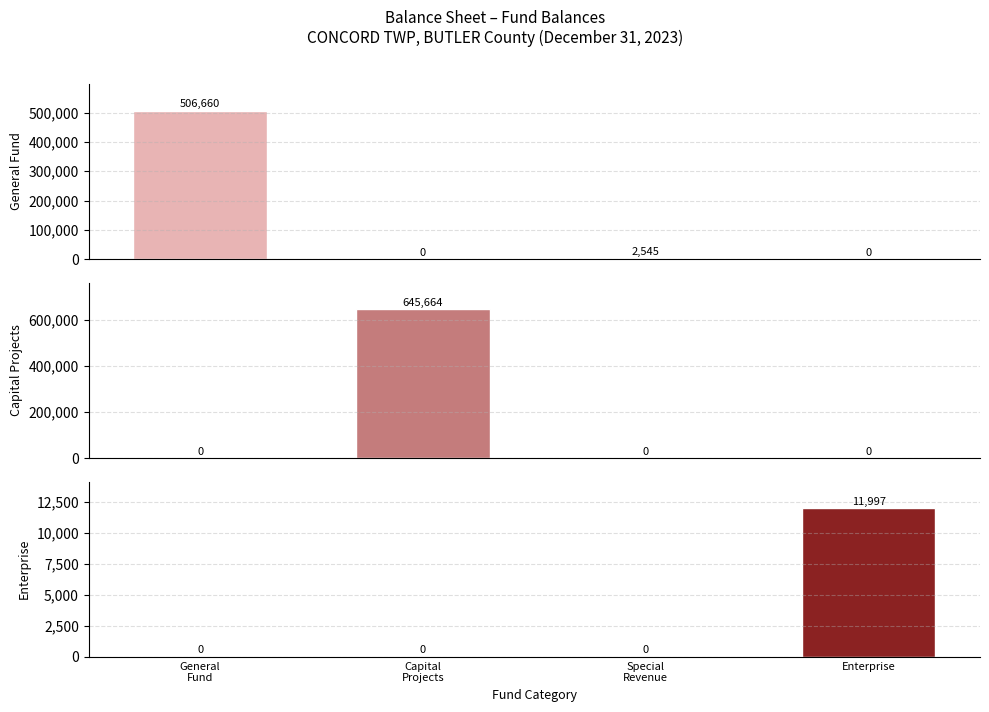

Which series changed the most between General
Fund and Enterprise?

General Fund